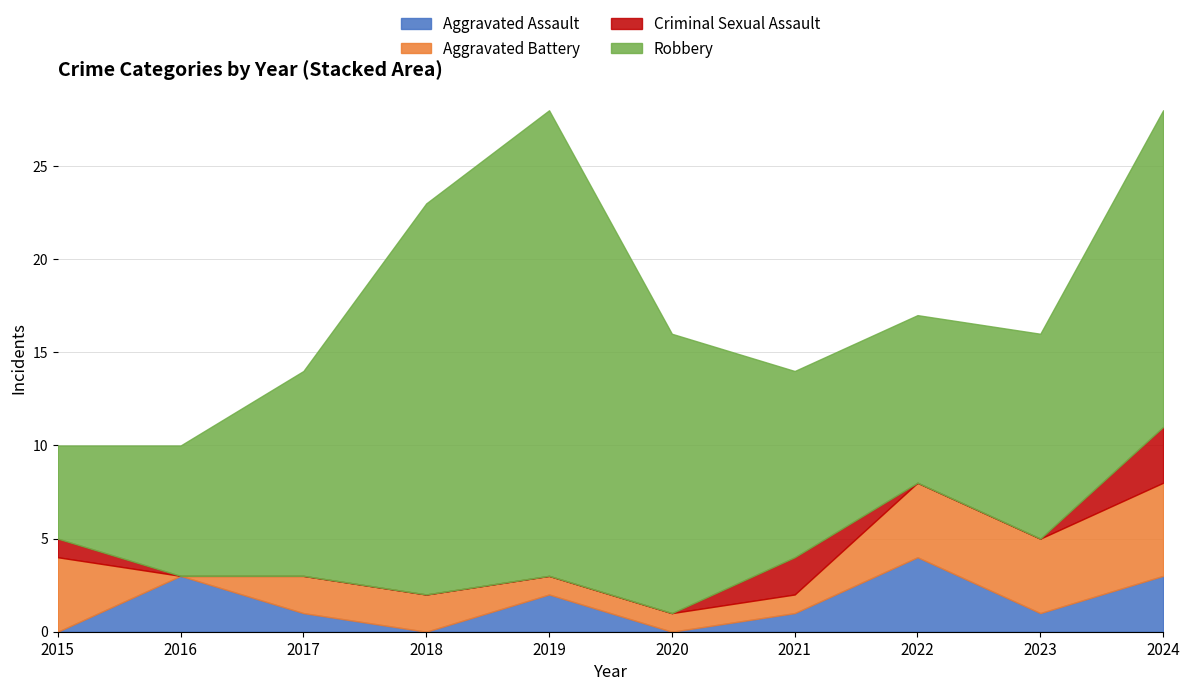

After their last crossing, which series has the higher values: Aggravated Battery or Aggravated Assault?

Aggravated Battery